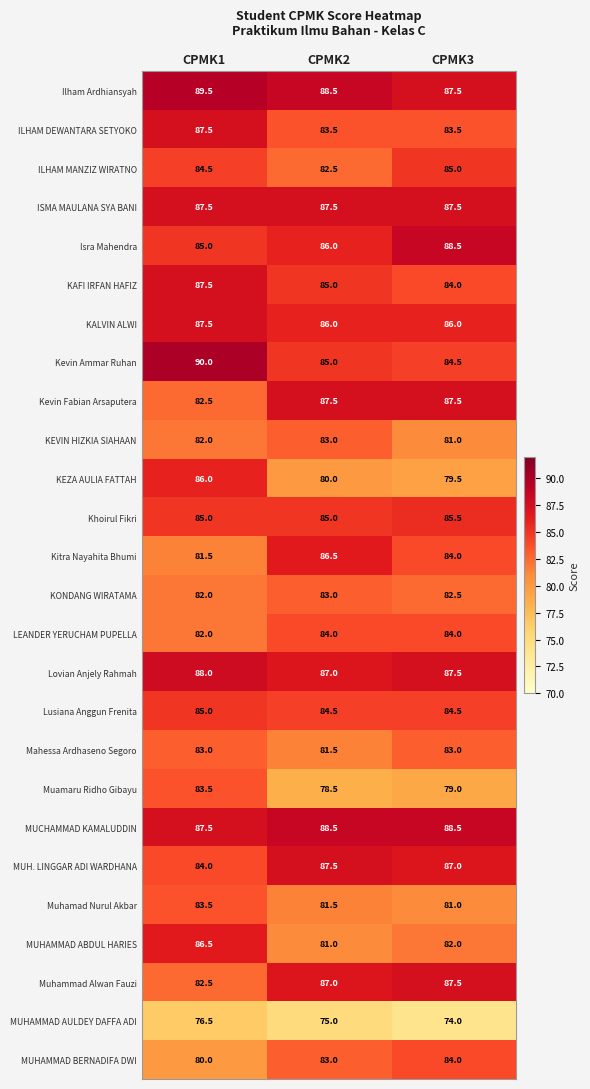

The Isra Mahendra series shows 149.8 at CPMK2. True or false?

False